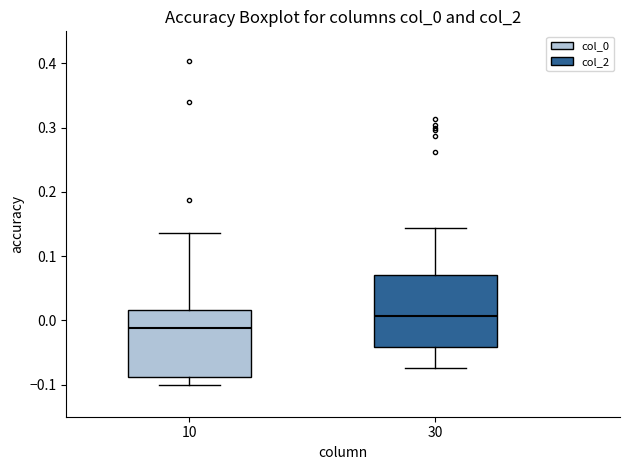

Reading left to right, transcribe this box plot: for each box, give where its median line is, the range the box spans, and where its two whiskers end, as read against the y-axis. The values are not printed on the chart, so give them approximately, as read against the axis.

10: median -0.01, box -0.09 to 0.02, whiskers -0.10 to 0.14
30: median 0.01, box -0.04 to 0.07, whiskers -0.07 to 0.14